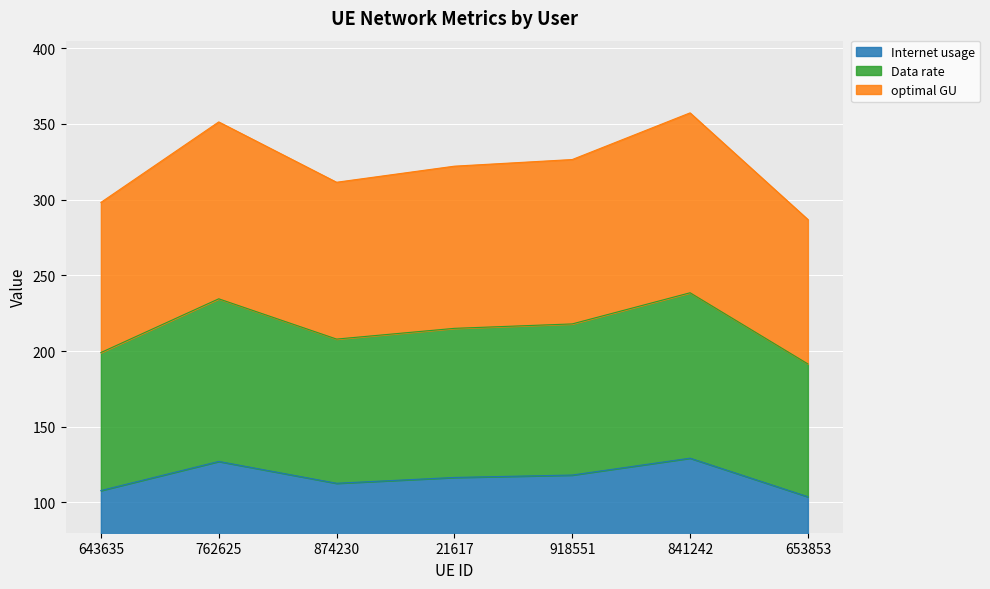

What is the spread (max minus min) of values at 21617?

205.6